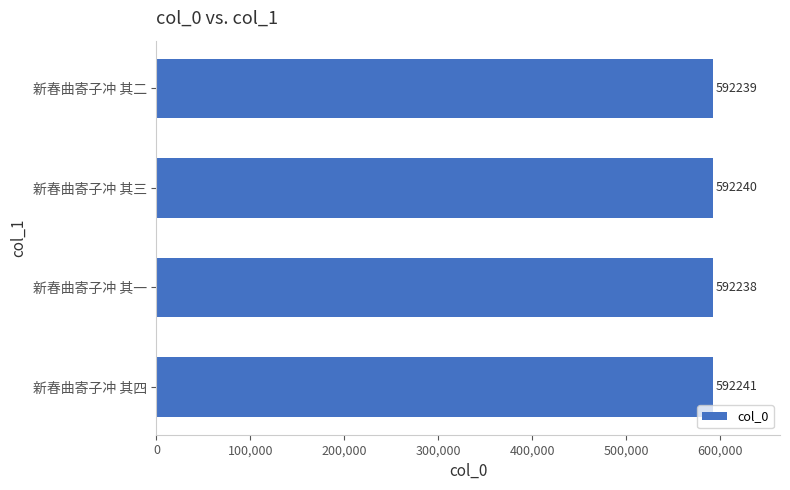

True or false: the data shows 592239 at 新春曲寄子冲 其二.

True